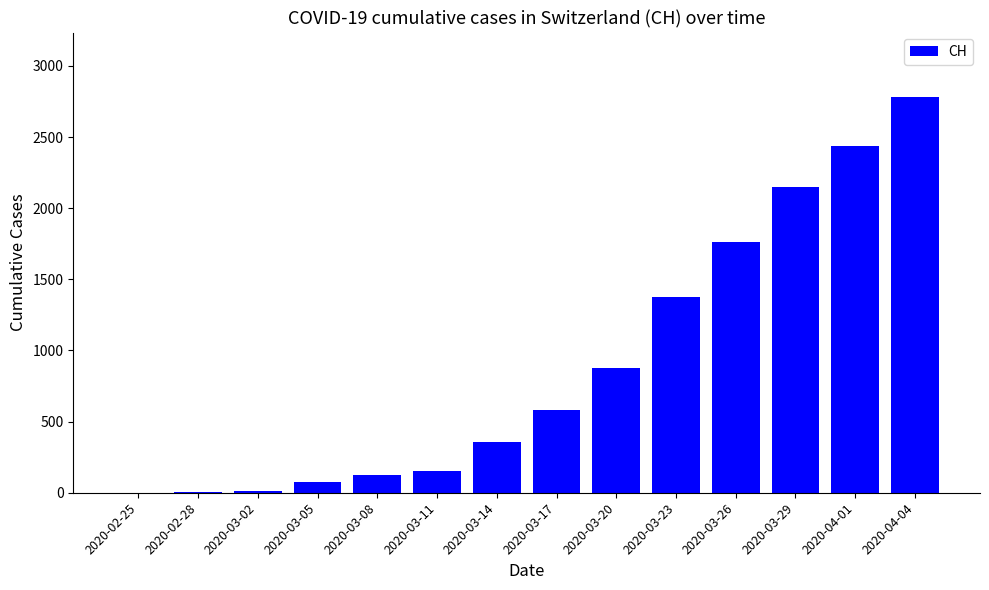

Is it true that the value at 2020-04-04 is 2785?

True